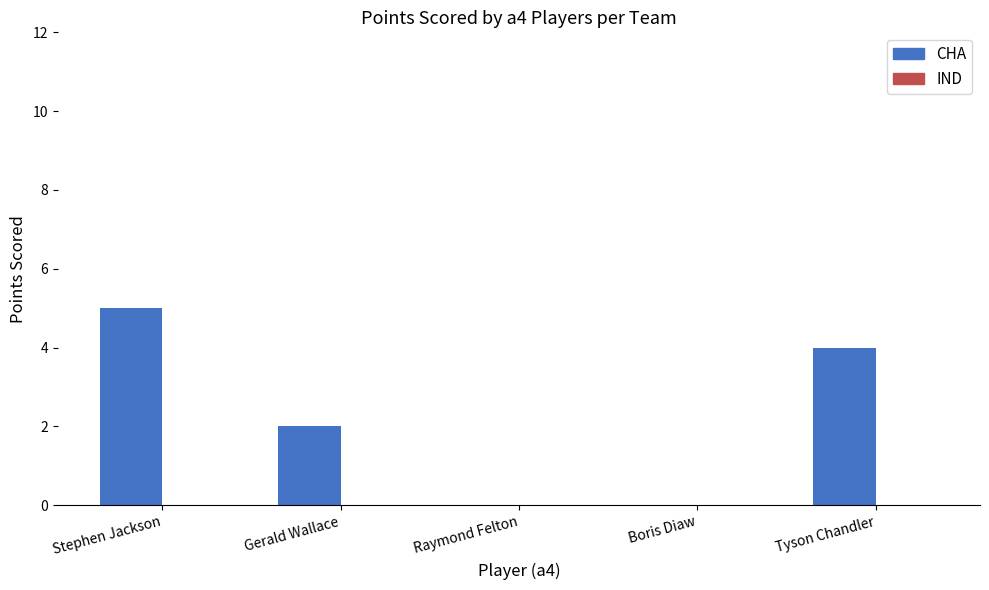

Which has a higher value, Raymond Felton or Gerald Wallace?

Gerald Wallace